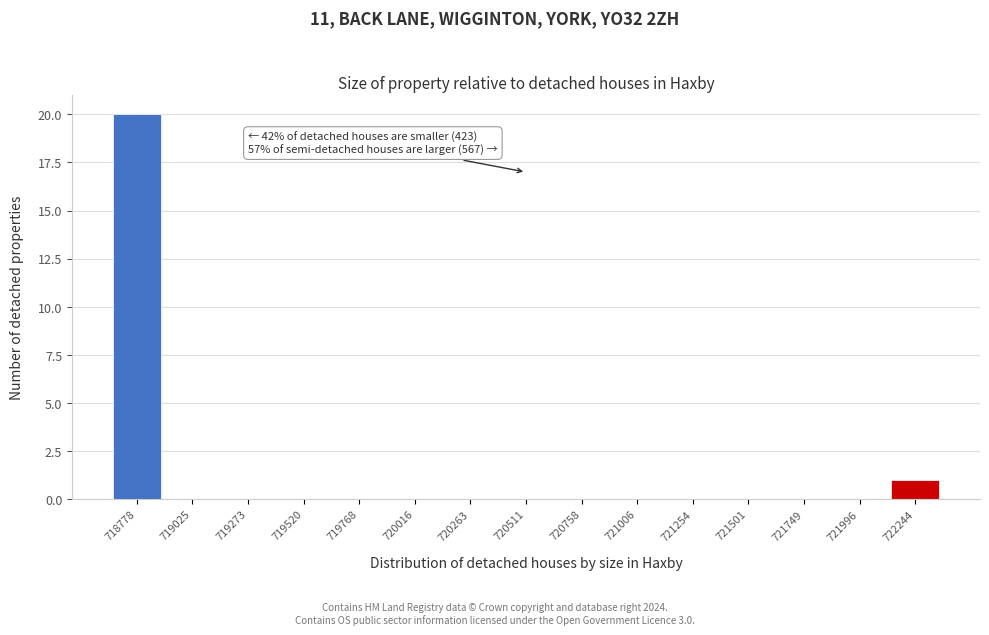

Reading left to right, transcribe all the data shown in this chart.

718778=20	719025=0	719273=0	719520=0	719768=0	720016=0	720263=0	720511=0	720758=0	721006=0	721254=0	721501=0	721749=0	721996=0	722244=1